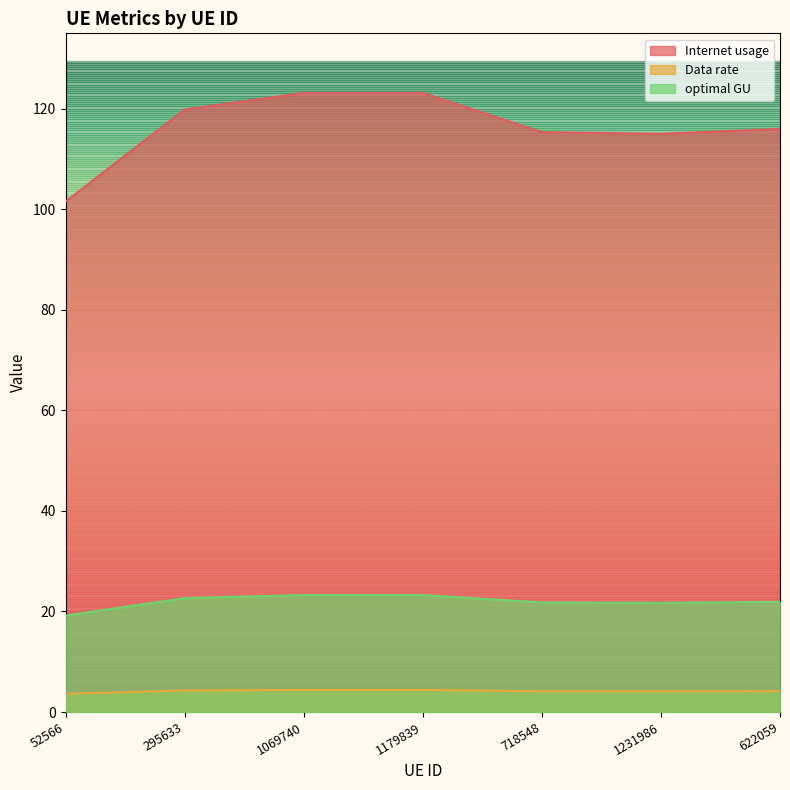

Is it true that optimal GU equals 23.3 at 1179839?

True